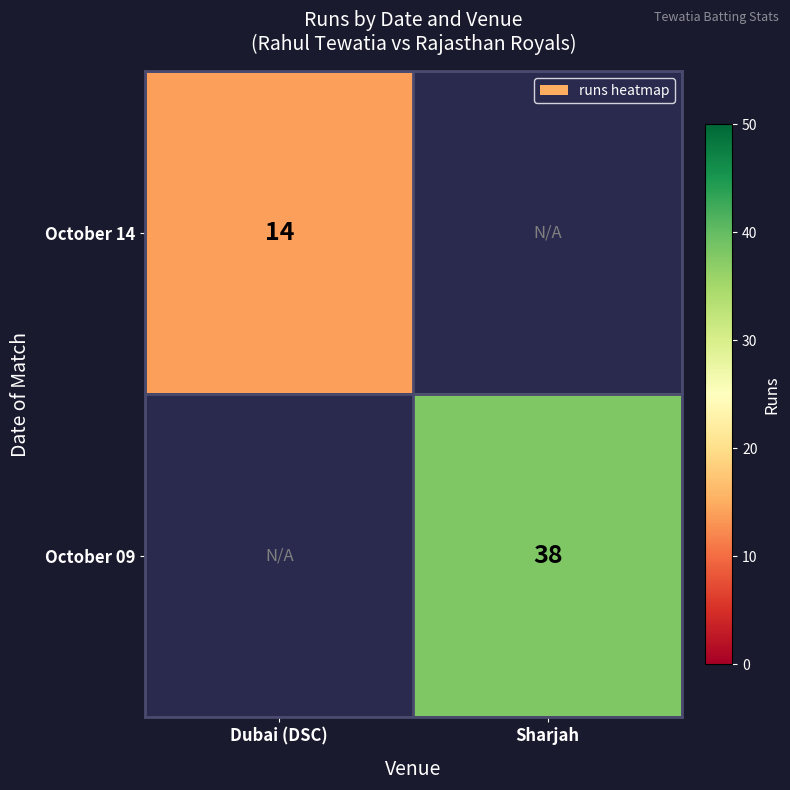

Is the value of October 09 at Sharjah greater than the value of October 14 at Dubai (DSC)?

Yes